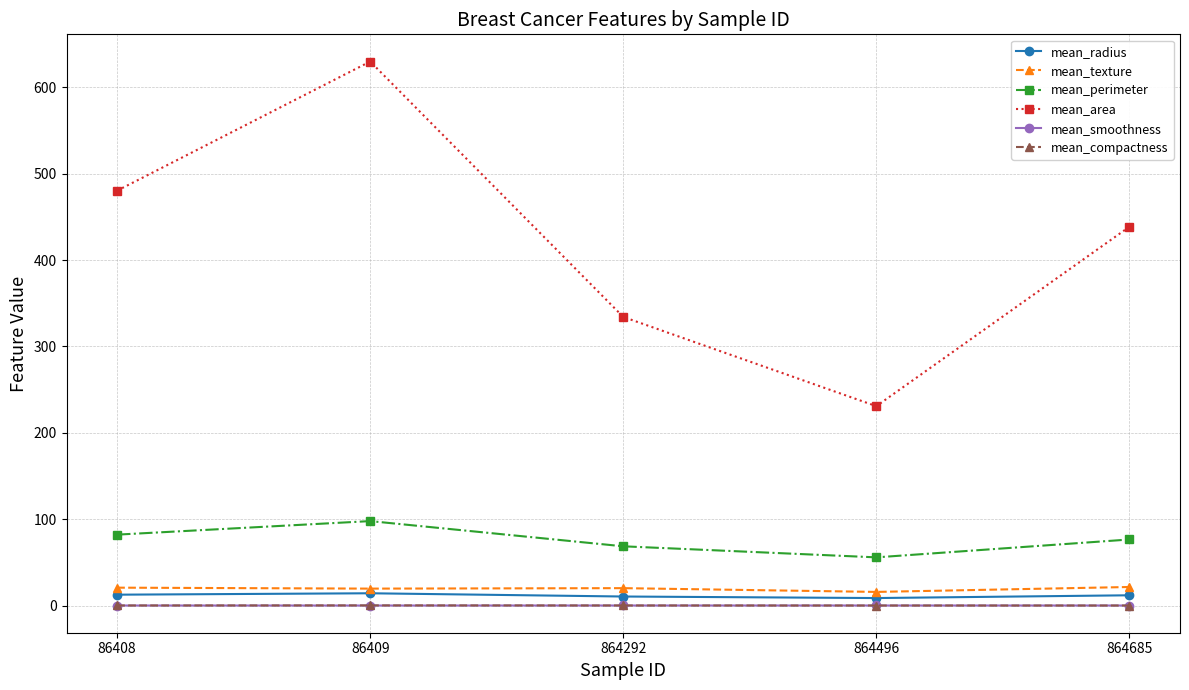

Where is mean_area nearest to the value 430?

864685